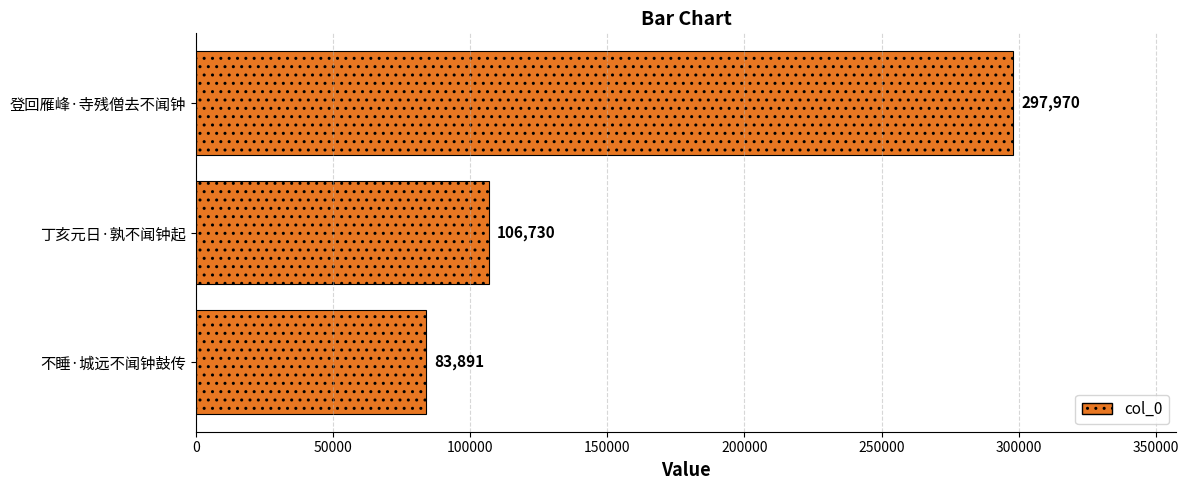

What is the difference between the maximum and second lowest values?

191240